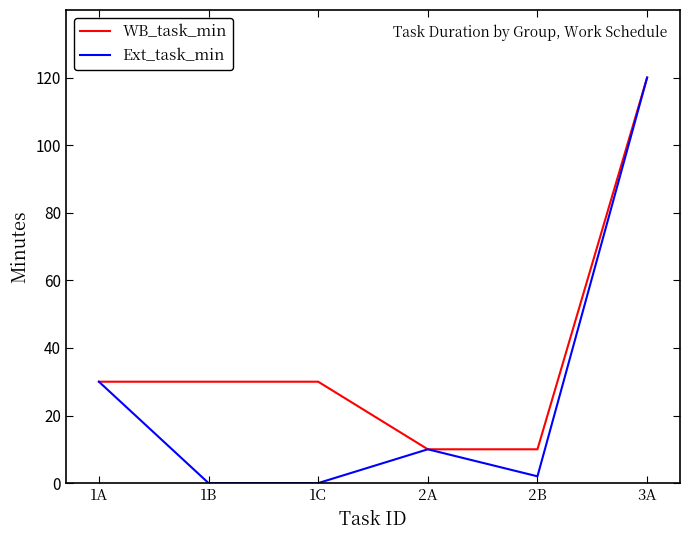

What is the total value across all series at 1B?

30